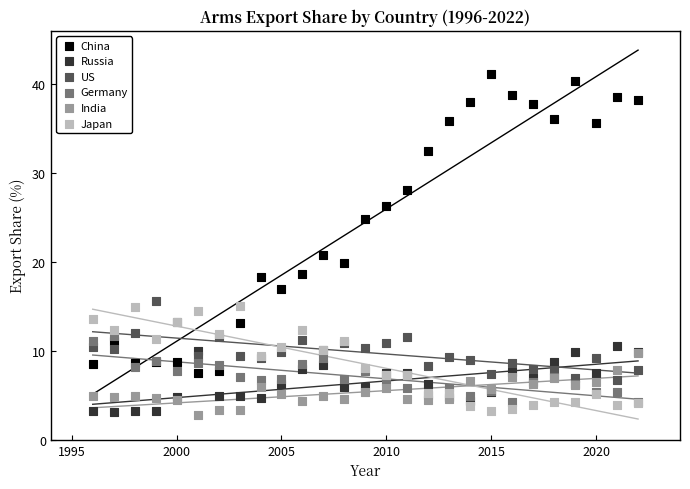

Which series has the largest Y range (max minus min)?

China